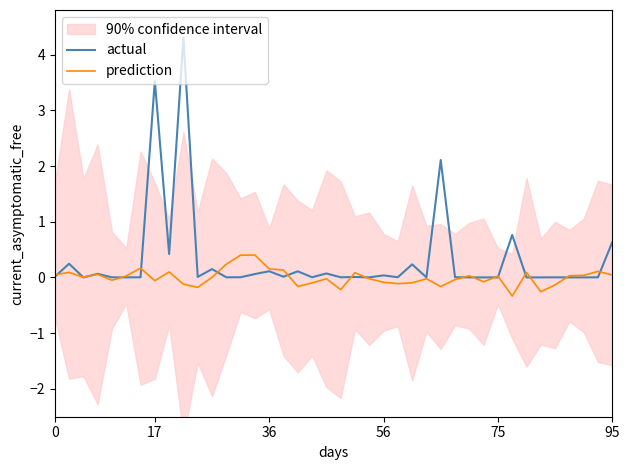

Reading left to right, transcribe all the data shown in this chart.

actual: 0.0	0.2	0.0	0.1	0.0	0.0	0.0	3.5	0.4	4.3	0.0	0.1	0.0	0.0	0.1	0.1	0.0	0.1	0.0	0.1	0.0	0.0	0.0	0.0	0.0	0.2	0.0	2.1	0.0	0.0	0.0	0.0	0.8	0.0	0.0	0.0	0.0	0.0	0.0	0.6
prediction: 0.0	0.1	0.0	0.1	-0.1	0.0	0.2	-0.1	0.1	-0.1	-0.2	0.0	0.2	0.4	0.4	0.2	0.1	-0.2	-0.1	-0.0	-0.2	0.1	-0.0	-0.1	-0.1	-0.1	-0.0	-0.2	-0.0	0.0	-0.1	0.0	-0.3	0.1	-0.3	-0.1	0.0	0.0	0.1	0.0